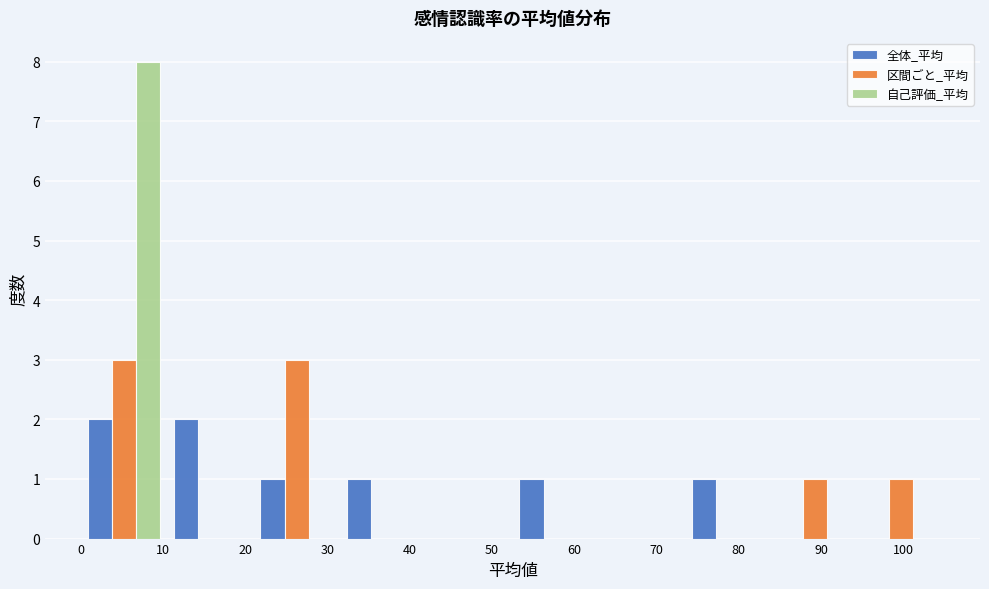

Reading left to right, list every range on the x-axis with the height of the bar of each series over it. Neither the bar edges nor the heights are printed on the chart, so give them approximately, as read against the axes.

0.0 to 10.5: 全体_平均=2	区間ごと_平均=3	自己評価_平均=8
10.5 to 21.0: 全体_平均=2	区間ごと_平均=0	自己評価_平均=0
21.0 to 31.5: 全体_平均=1	区間ごと_平均=3	自己評価_平均=0
31.5 to 42.0: 全体_平均=1	区間ごと_平均=0	自己評価_平均=0
42.0 to 52.5: 全体_平均=0	区間ごと_平均=0	自己評価_平均=0
52.5 to 63.0: 全体_平均=1	区間ごと_平均=0	自己評価_平均=0
63.0 to 73.5: 全体_平均=0	区間ごと_平均=0	自己評価_平均=0
73.5 to 84.0: 全体_平均=1	区間ごと_平均=0	自己評価_平均=0
84.0 to 94.5: 全体_平均=0	区間ごと_平均=1	自己評価_平均=0
94.5 to 105.0: 全体_平均=0	区間ごと_平均=1	自己評価_平均=0